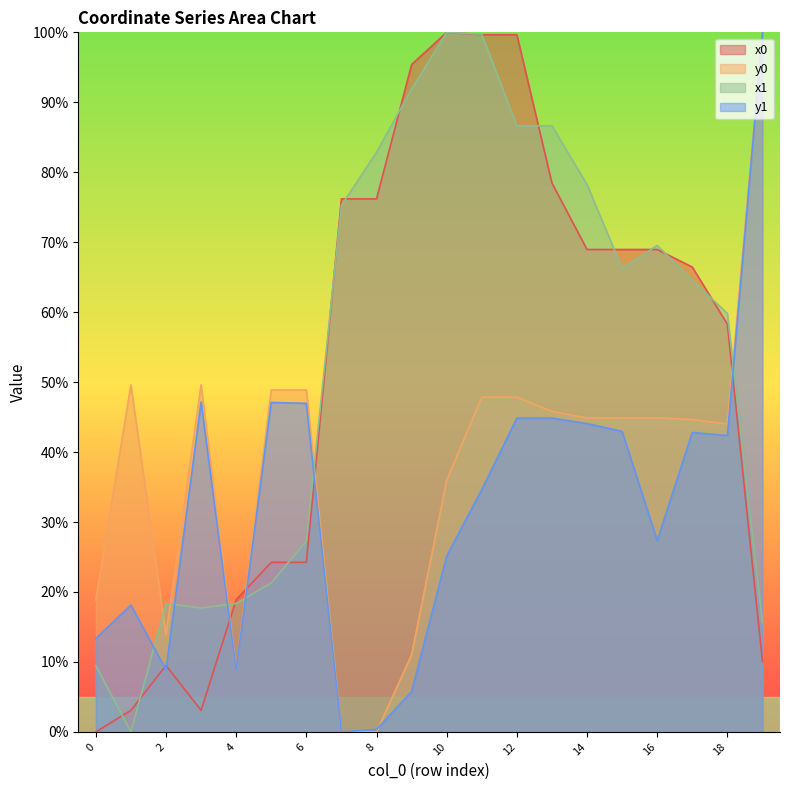

Reading right to left, what are all the values shown in this chart?

x0: 19=10.1	18=58.3	17=66.4	16=69.0	15=69.0	14=69.0	13=78.5	12=99.7	11=99.7	10=100.0	9=95.4	8=76.2	7=76.2	6=24.2	5=24.2	4=18.9	3=3.1	2=9.5	1=3.1	0=0.0
y0: 19=100.0	18=44.0	17=44.6	16=44.9	15=44.9	14=44.9	13=45.8	12=47.8	11=47.8	10=36.0	9=11.0	8=0.0	7=0.0	6=48.9	5=48.9	4=8.9	3=49.6	2=13.8	1=49.6	0=18.8
x1: 19=15.6	18=59.8	17=64.6	16=69.5	15=66.3	14=78.2	13=86.6	12=86.6	11=99.7	10=100.0	9=91.9	8=82.9	7=75.3	6=27.3	5=21.3	4=18.4	3=17.7	2=18.4	1=0.0	0=9.5
y1: 19=100.0	18=42.4	17=42.8	16=27.4	15=43.0	14=44.1	13=44.9	12=44.9	11=34.6	10=25.1	9=5.8	8=0.4	7=0.0	6=47.0	5=47.1	4=8.9	3=47.2	2=8.9	1=18.1	0=13.3